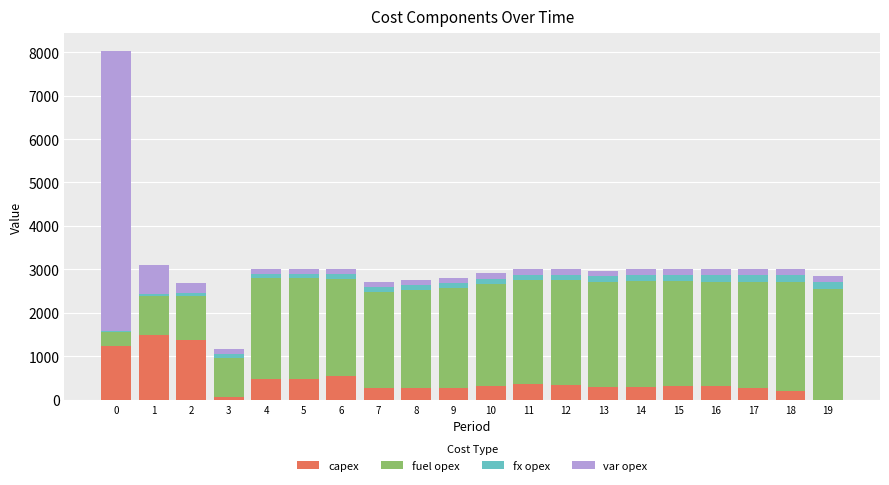

The value of capex at 19 is 560. True or false?

False